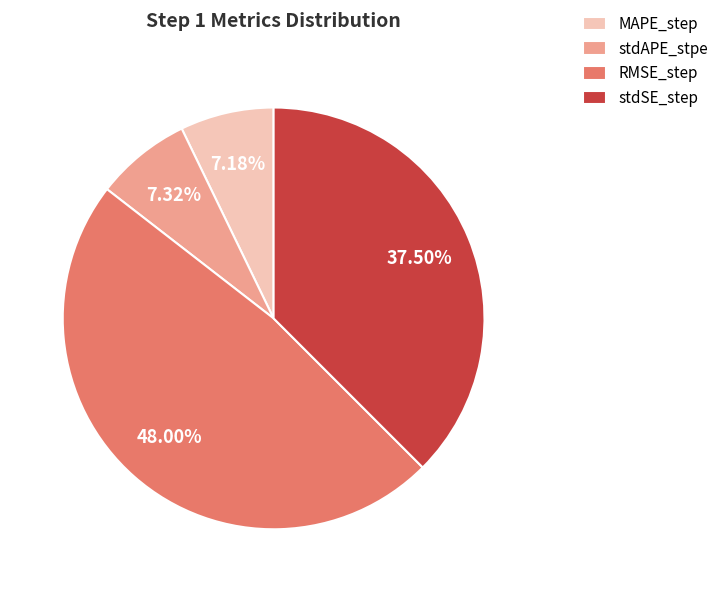

What percentage is the MAPE_step slice, to the nearest percent?

7%